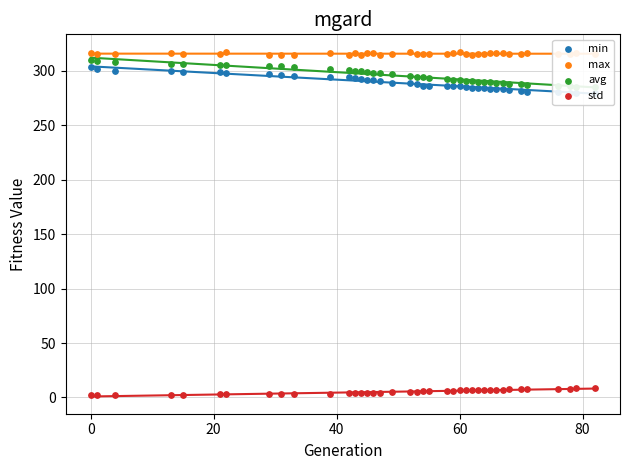

Which series has the largest Y range (max minus min)?

avg